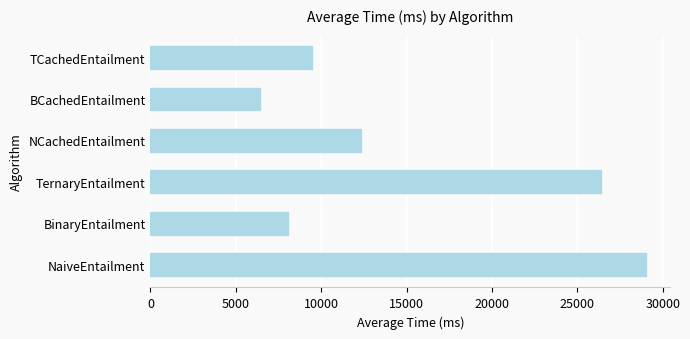

Between TCachedEntailment and NCachedEntailment, which is larger?

NCachedEntailment